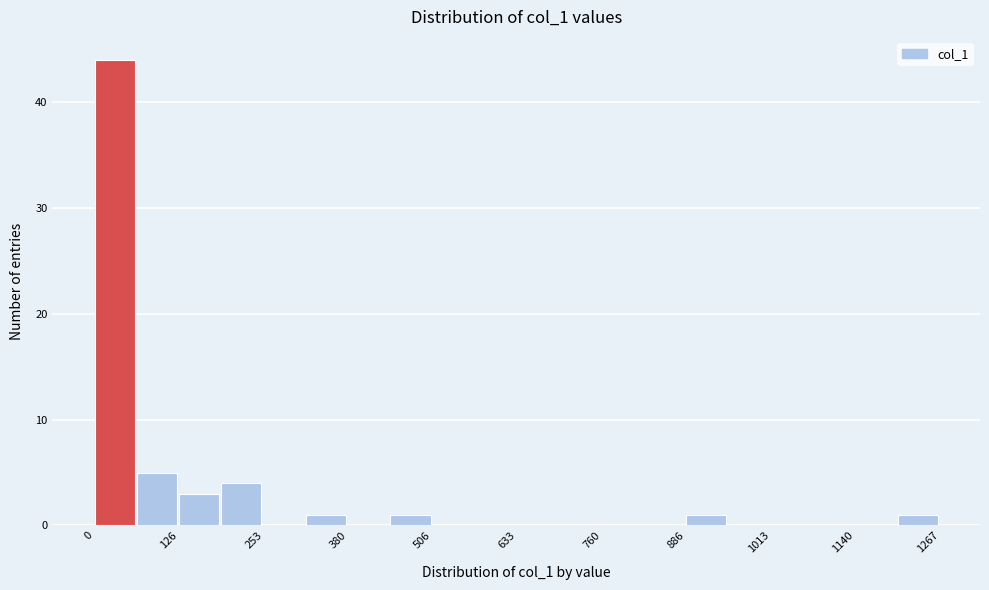

Around what value on the x-axis is the tallest bar? Give the approximate position of its centre, as read against the axis.

40